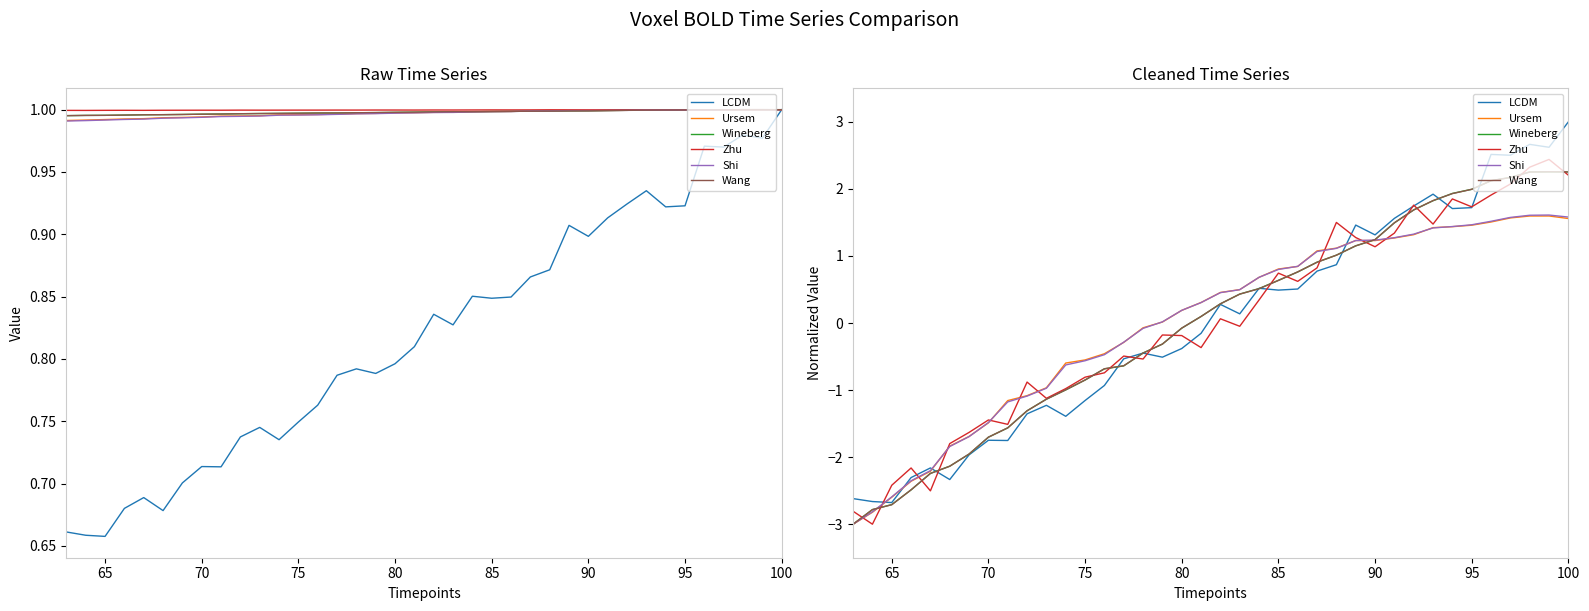

What is the difference between the maximum and minimum values in the Wang series?

5.3